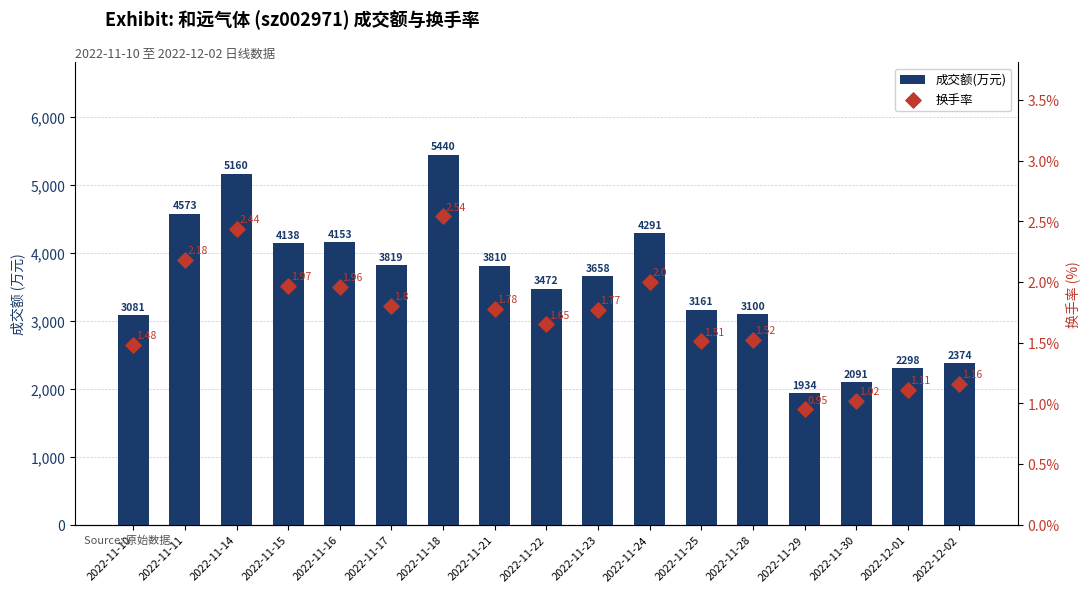

At how many categories does at least one series exceed 253?

17